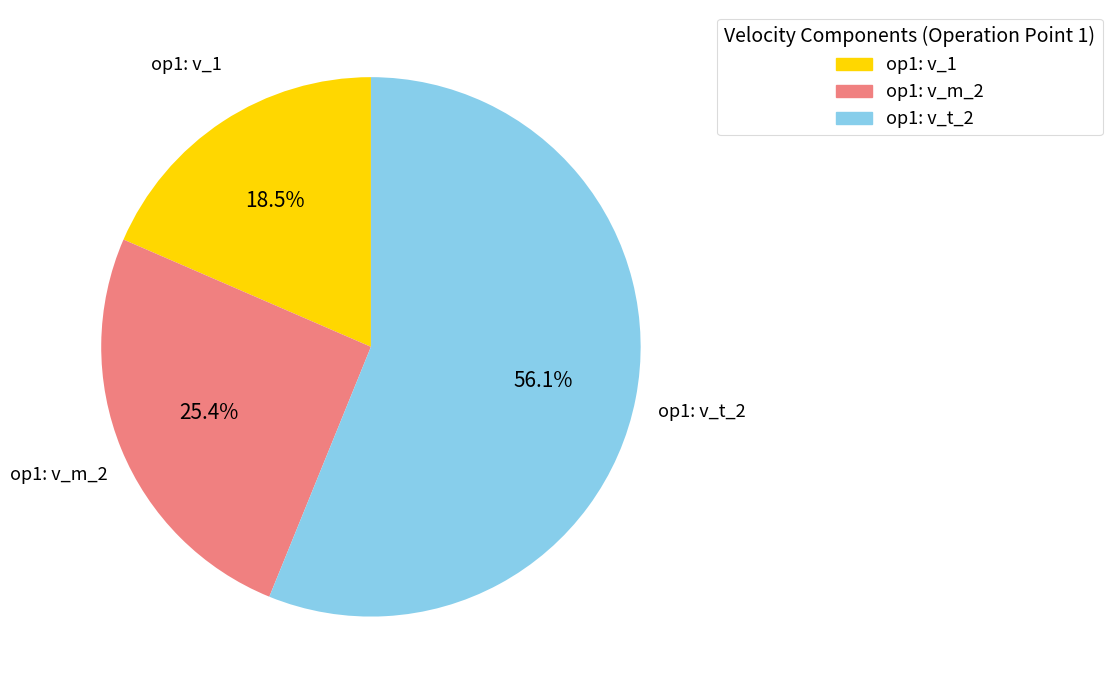

What is the smallest slice in the pie chart?

op1: v_1